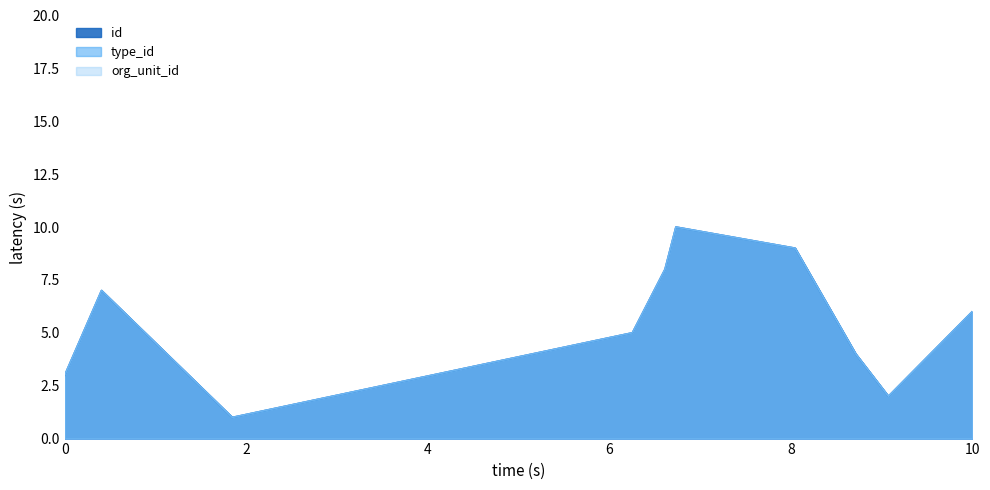

What is the smallest value displayed?

1